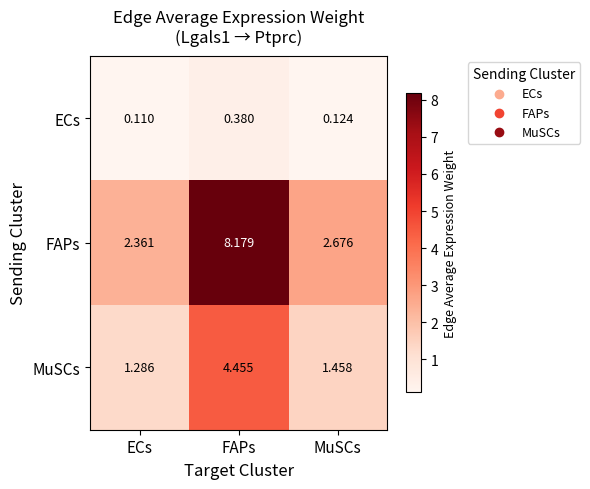

Between ECs and FAPs, which series saw the biggest shift?

FAPs